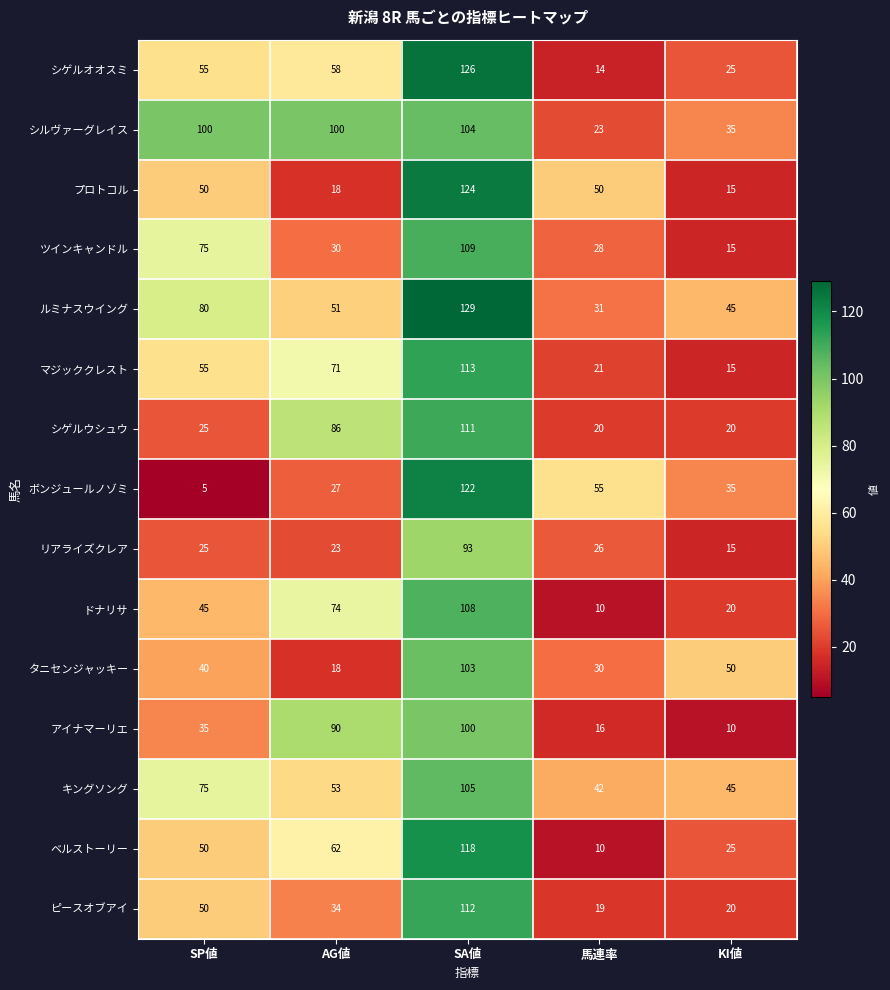

Which series changed the most between SP値 and AG値?

シゲルウシュウ